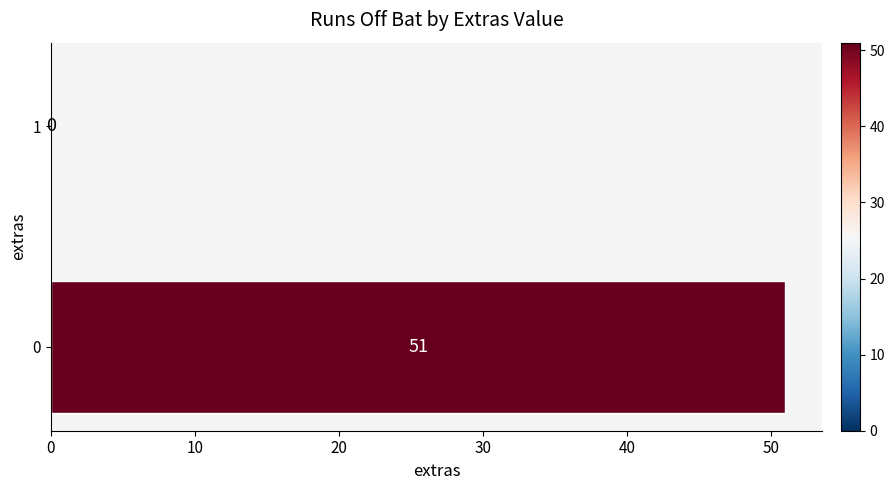

Is it true that the value at 0 is 76?

False